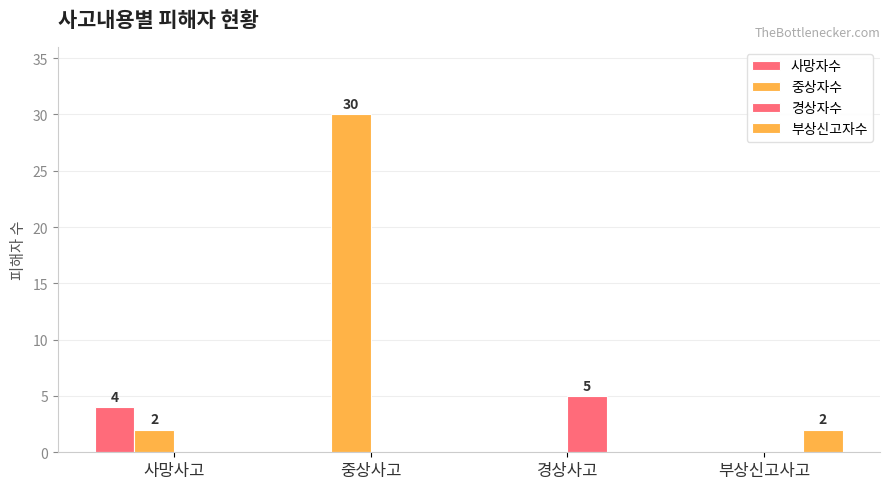

Is it true that 경상자수 equals 0 at 부상신고사고?

True